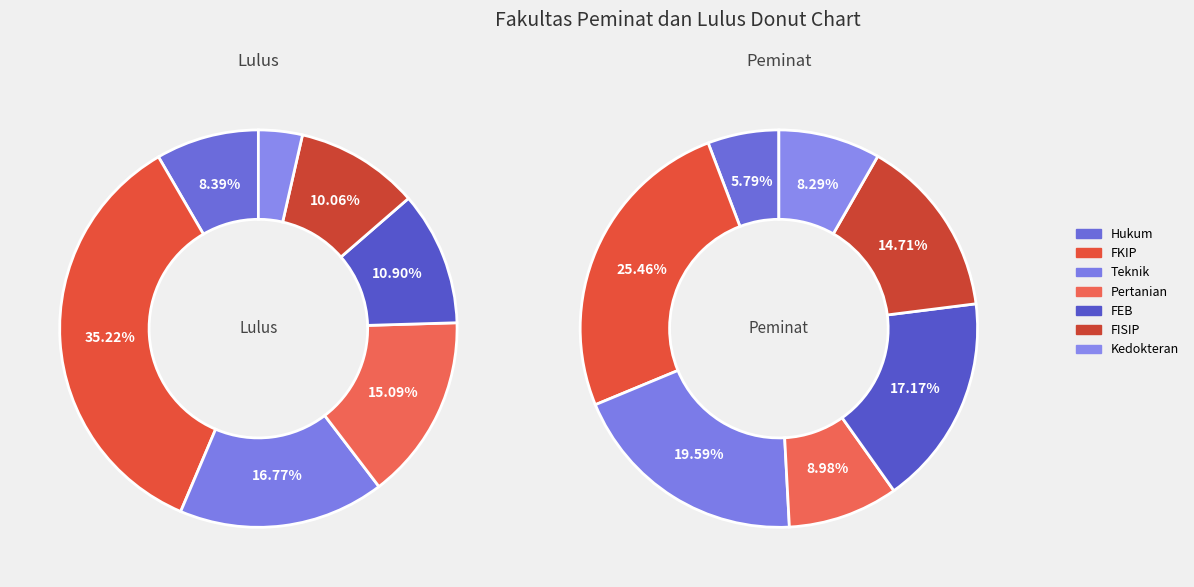

What is the total percentage of Pertanian and FEB?

26.0%